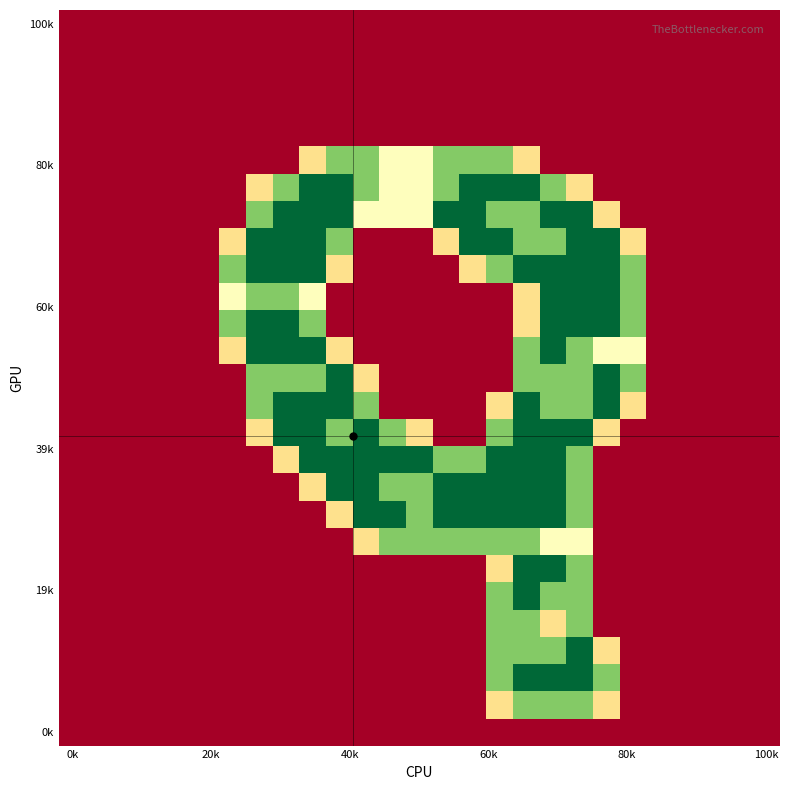

At which category is the sum across all series the highest?

17